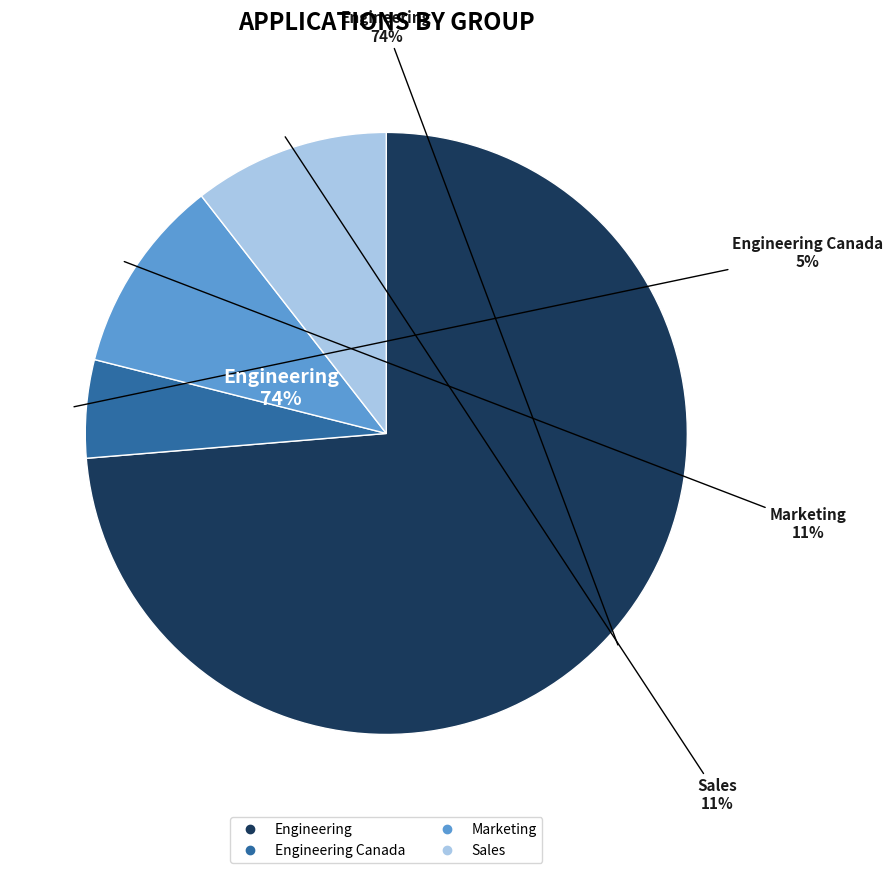

Which category has the smallest portion of the pie?

Engineering Canada